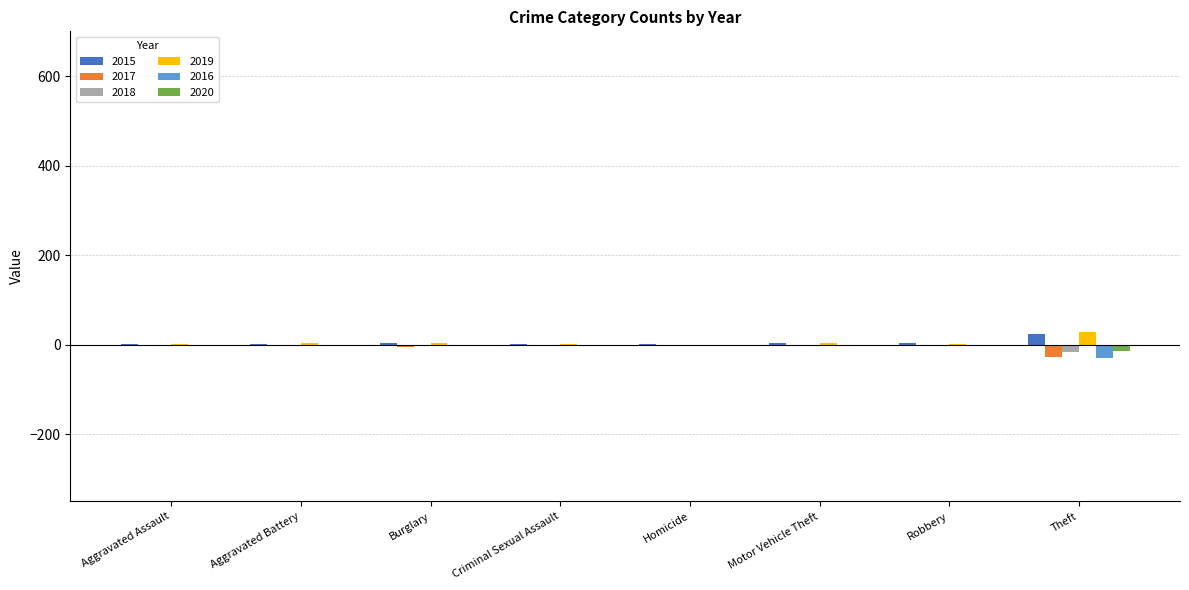

Which label corresponds to the largest value in the chart?

Theft